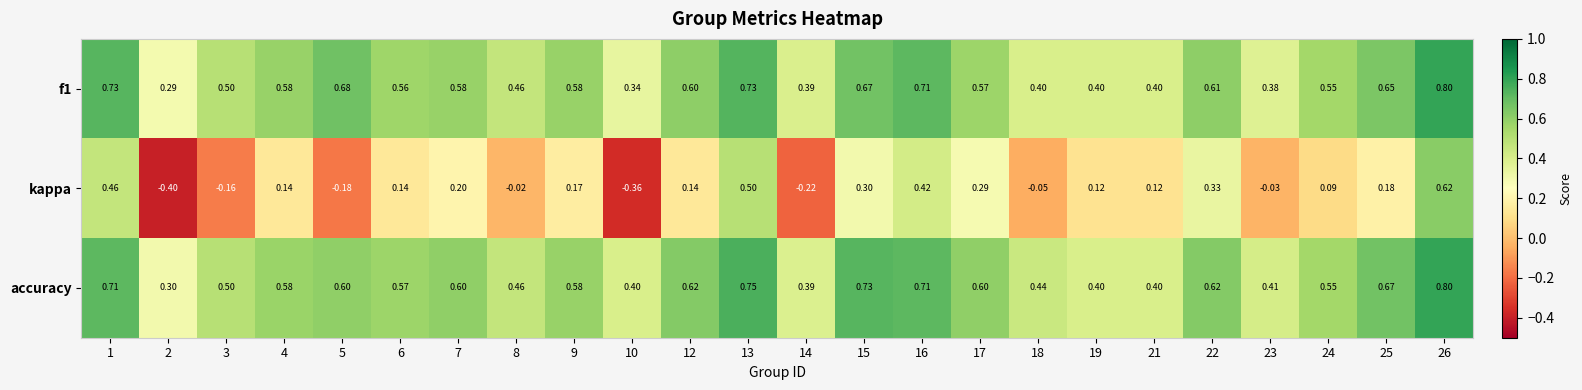

Between 18 and 26, which series saw the biggest shift?

kappa